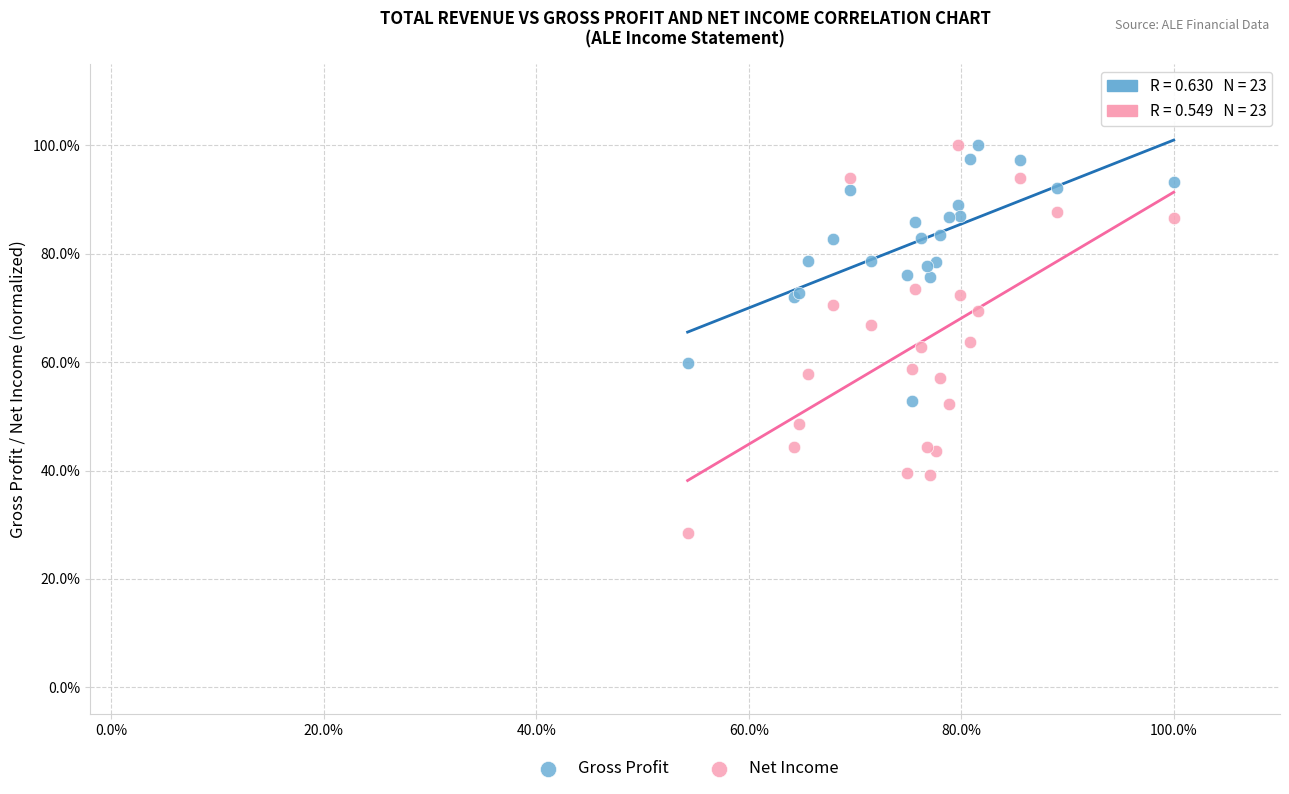

What are all the series names shown in the legend?

Gross Profit, Net Income